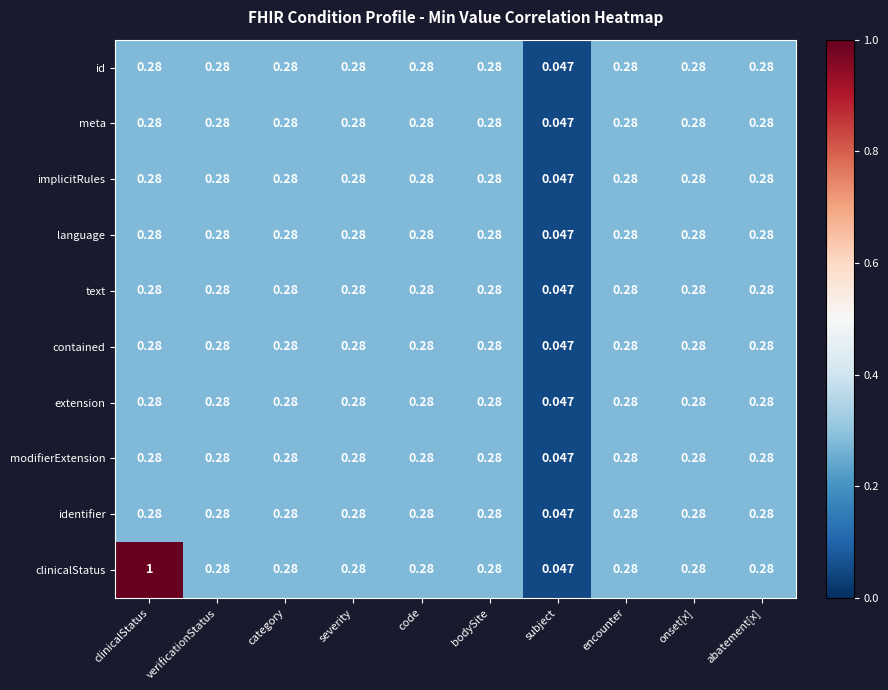

At which category is the sum across all series the highest?

clinicalStatus